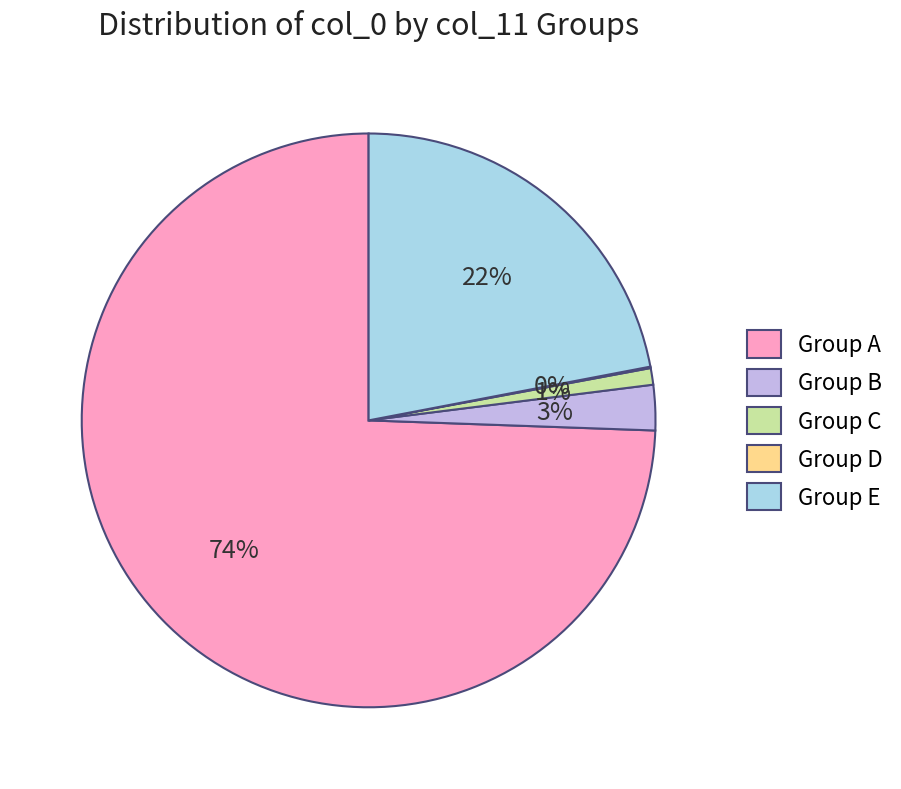

Approximately how many times larger is the value at Group A compared to Group E?

3.4